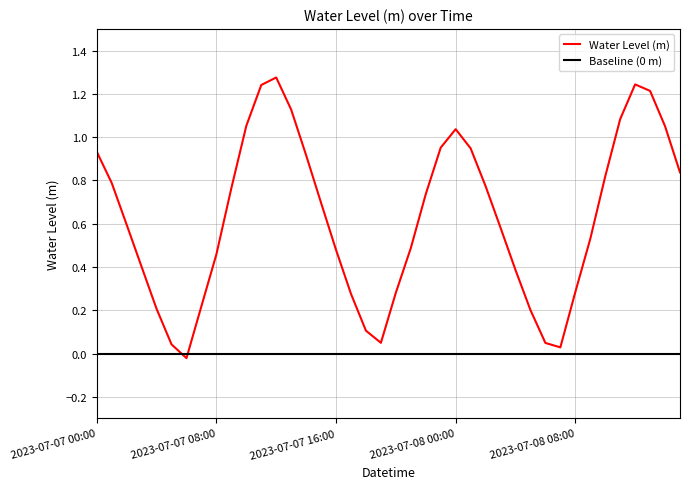

How many values are below zero?

1